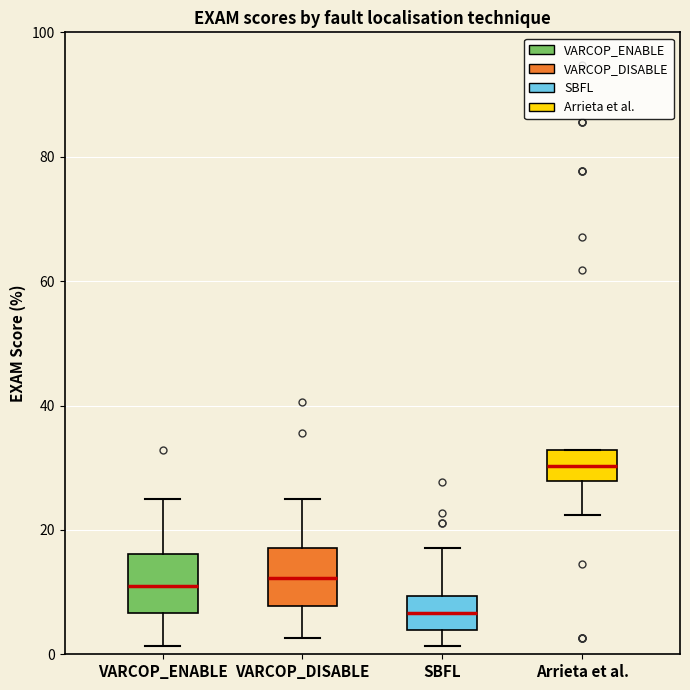

Which box's median line is the highest?

Arrieta et al.